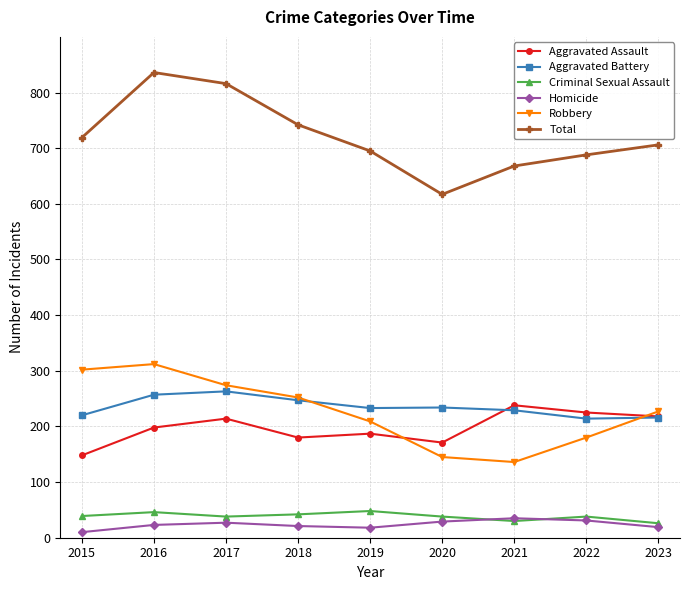

What is the minimum value for Aggravated Assault?

148